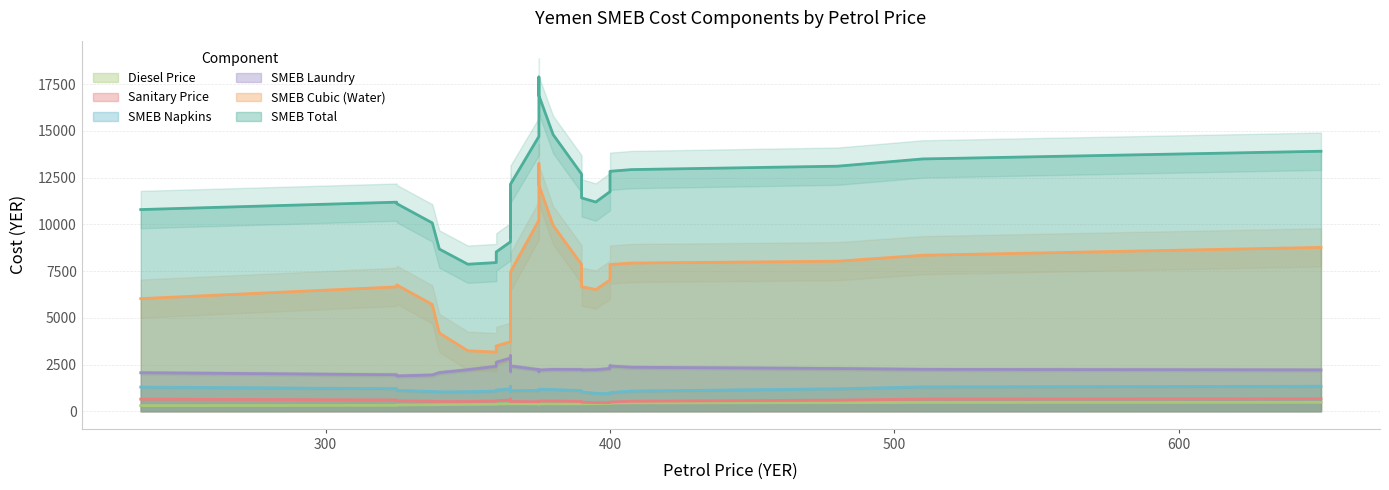

List the series in order of their peak value, highest first.

smeb_total, smeb_cubic, smeb_laundry, smeb_napkins, calc_price_sanitary, calc_price_diesel